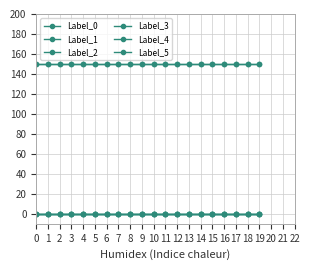

What is the value of the Label_1 point at the 19th from the left?

150